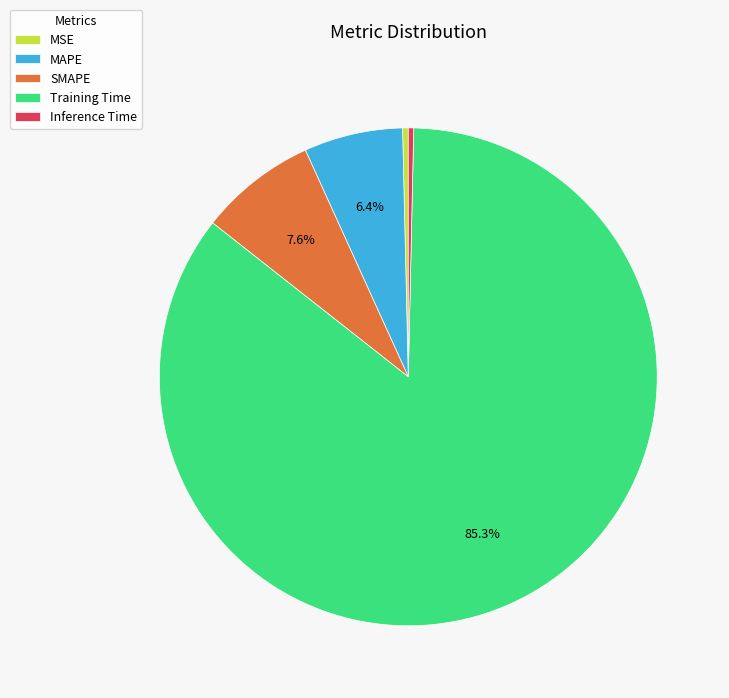

Which has a higher value, Training Time or MSE?

Training Time